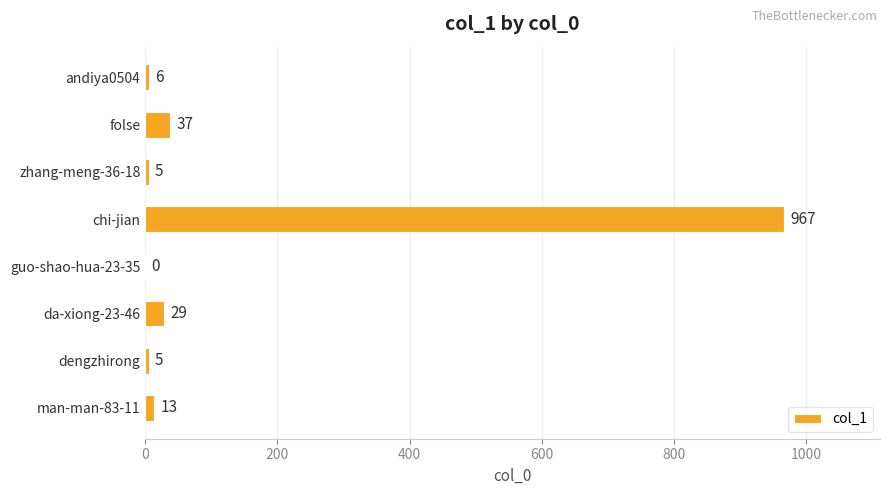

True or false: the data shows -304 at guo-shao-hua-23-35.

False